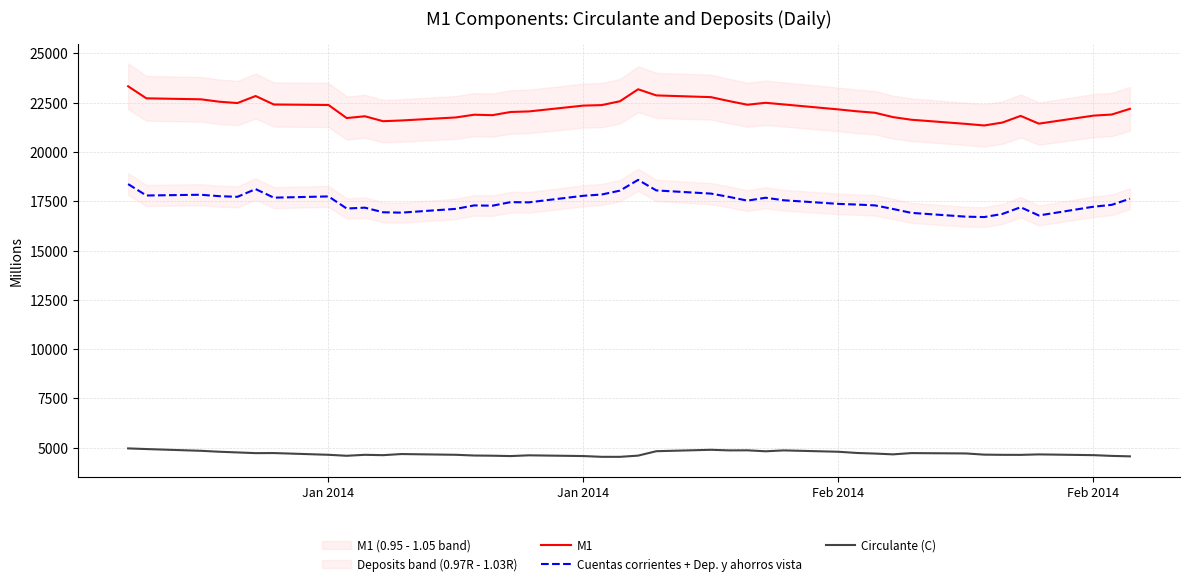

What is the average value of the Cuentas corrientes + Dep. y ahorros vista series?

17470